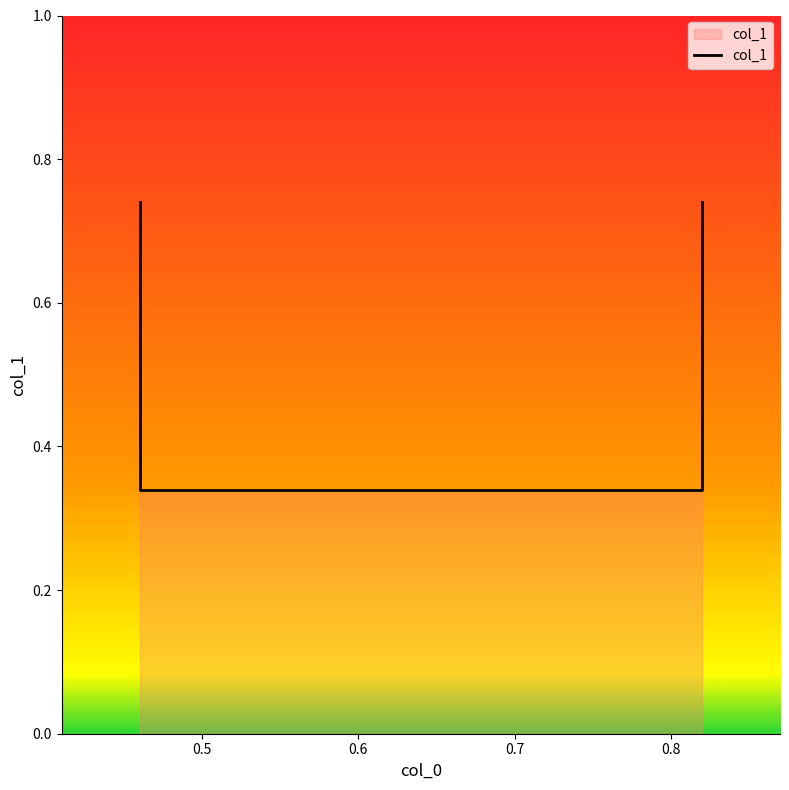

The value at 0.82 is 0.7. True or false?

True